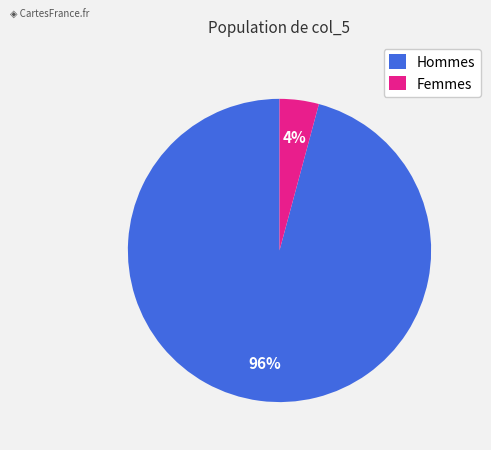

How many slices are in this pie chart?

2